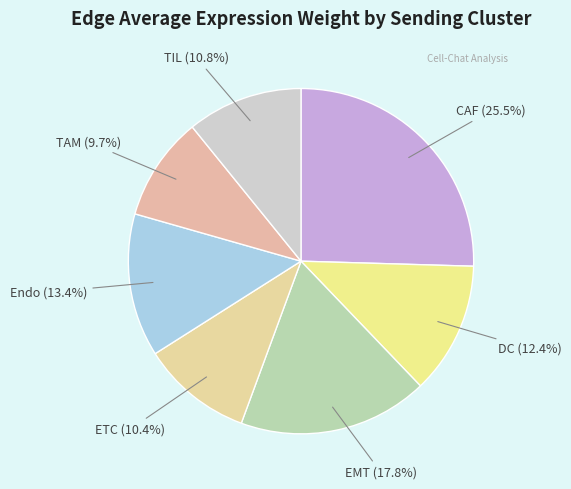

Which has a higher value, TAM or TIL?

TIL